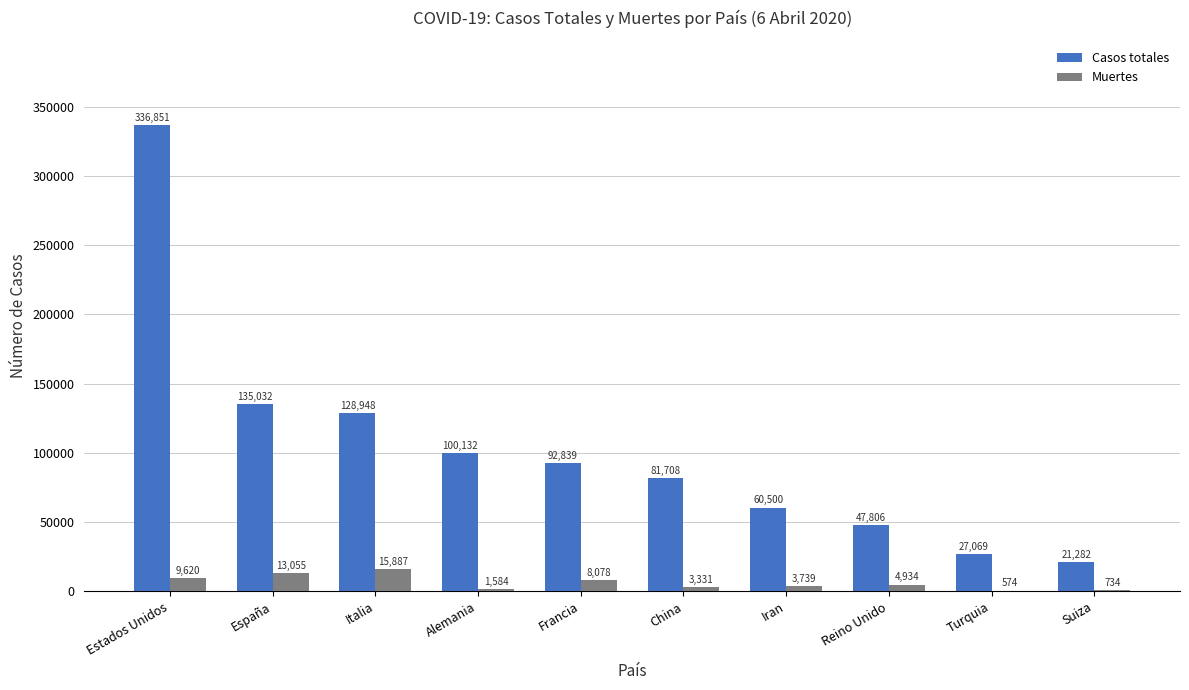

Reading left to right, list all the values displayed in this chart.

Casos totales: Estados Unidos=336851	España=135032	Italia=128948	Alemania=100132	Francia=92839	China=81708	Iran=60500	Reino Unido=47806	Turquia=27069	Suiza=21282
Muertes: Estados Unidos=9620	España=13055	Italia=15887	Alemania=1584	Francia=8078	China=3331	Iran=3739	Reino Unido=4934	Turquia=574	Suiza=734